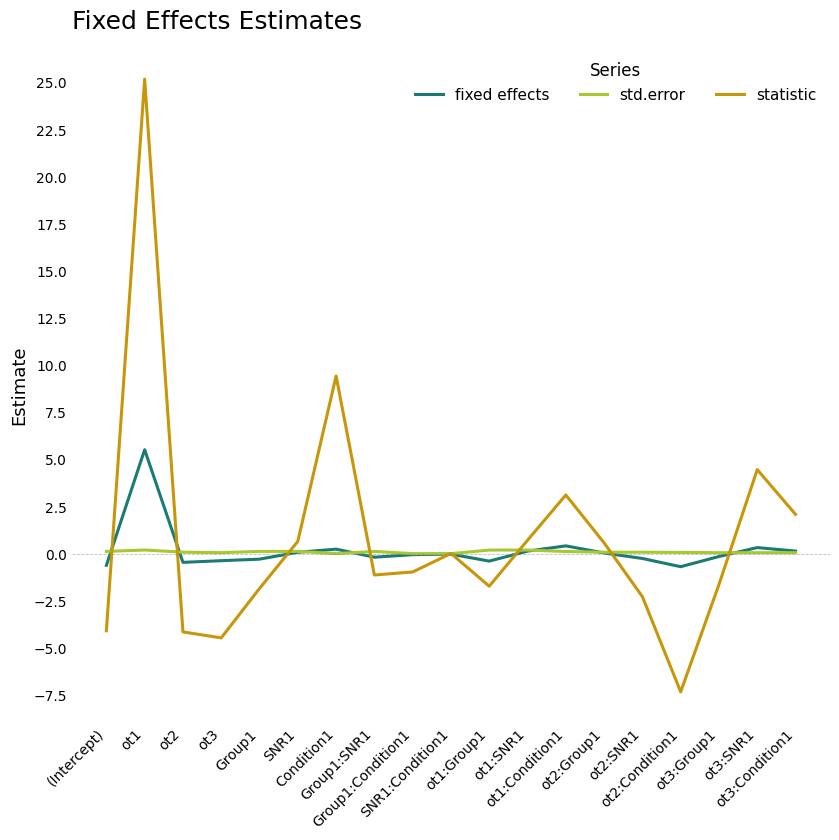

What are all the series names shown in the legend?

fixed effects, std.error, statistic